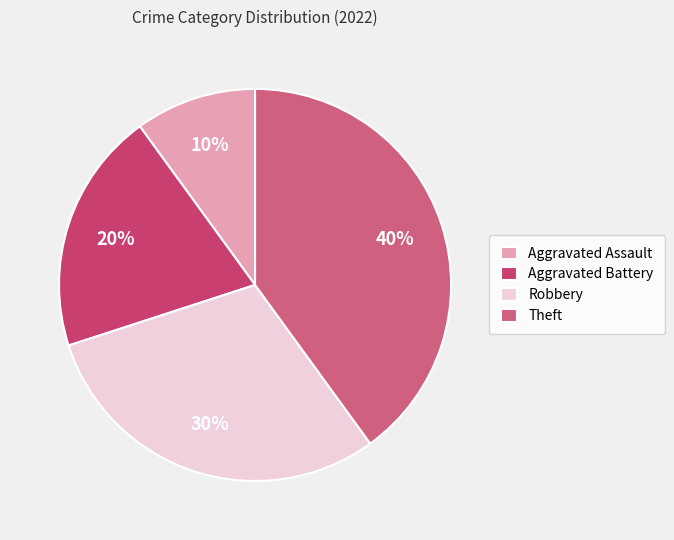

Approximately how many times larger is the value at Theft compared to Robbery?

1.3